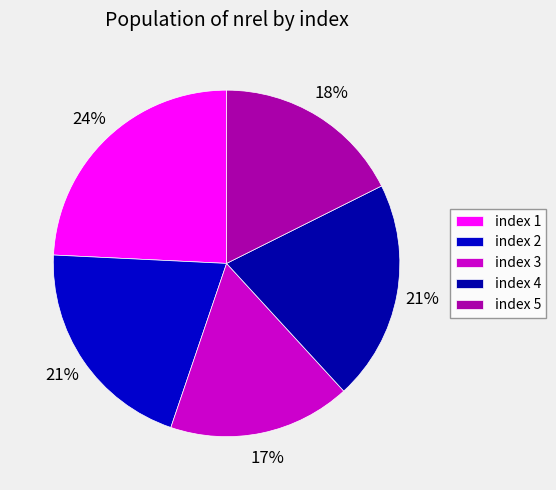

Does any single category account for the majority?

No